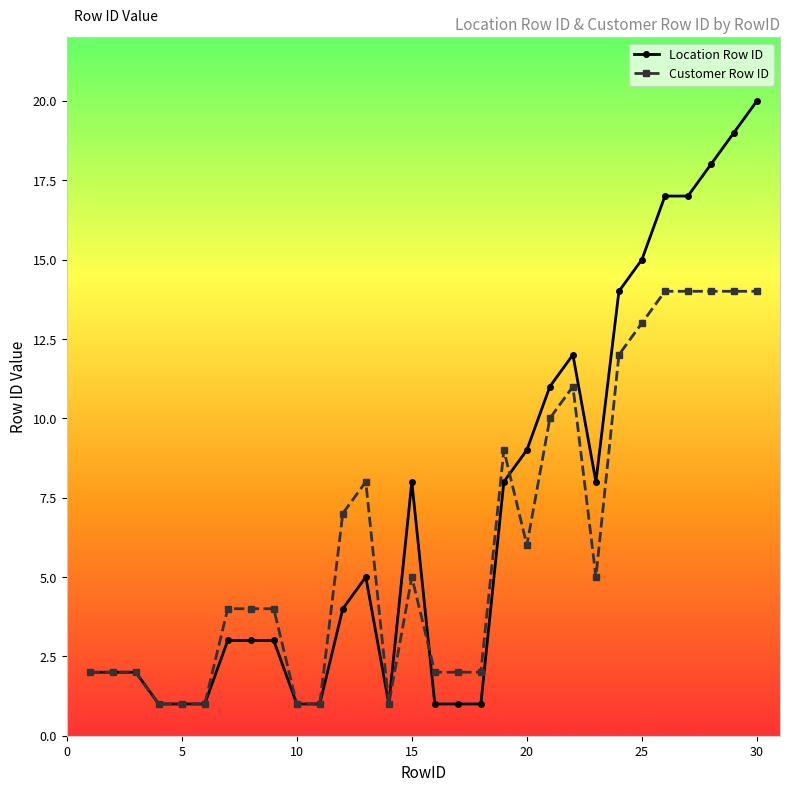

Which series has the largest total across all categories?

Location Row ID